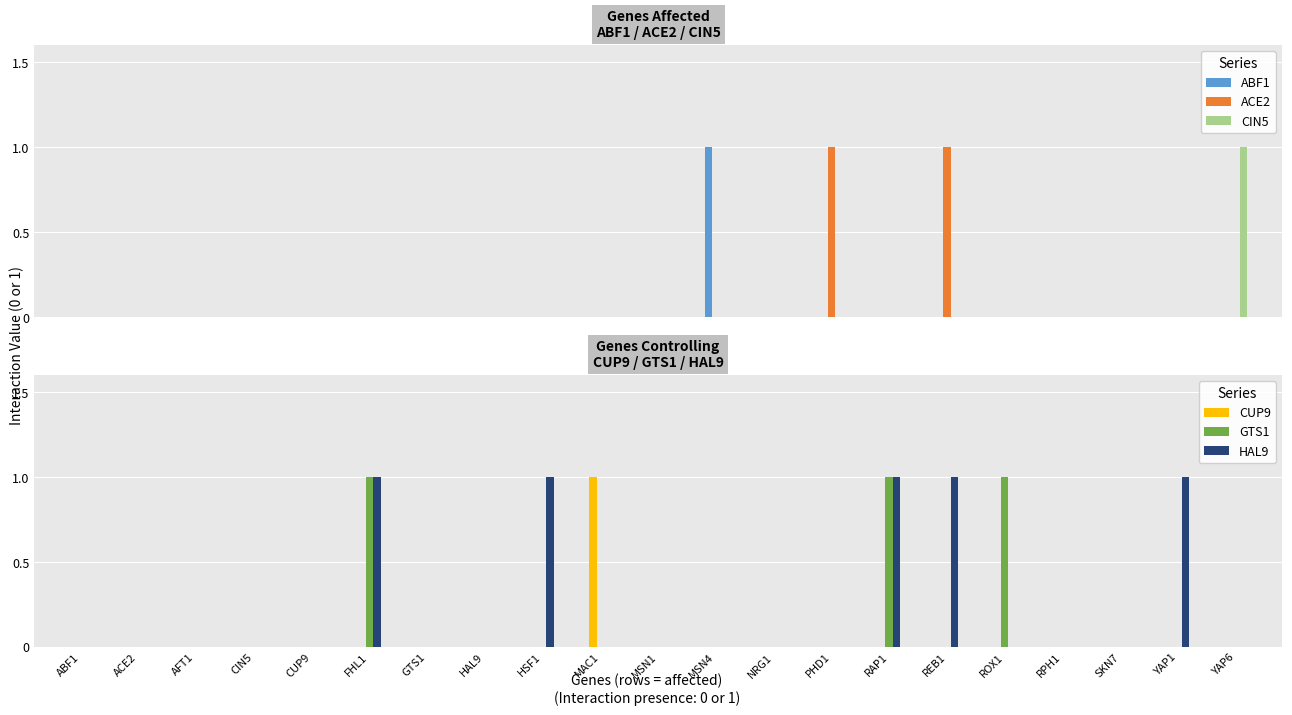

True or false: HAL9 has a value of -1 at MSN4.

False